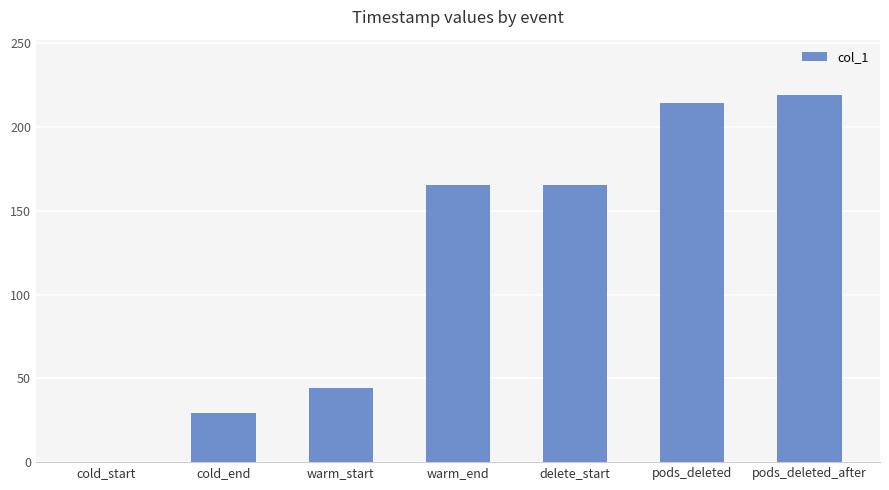

What is the approximate value at warm_end?

165.4